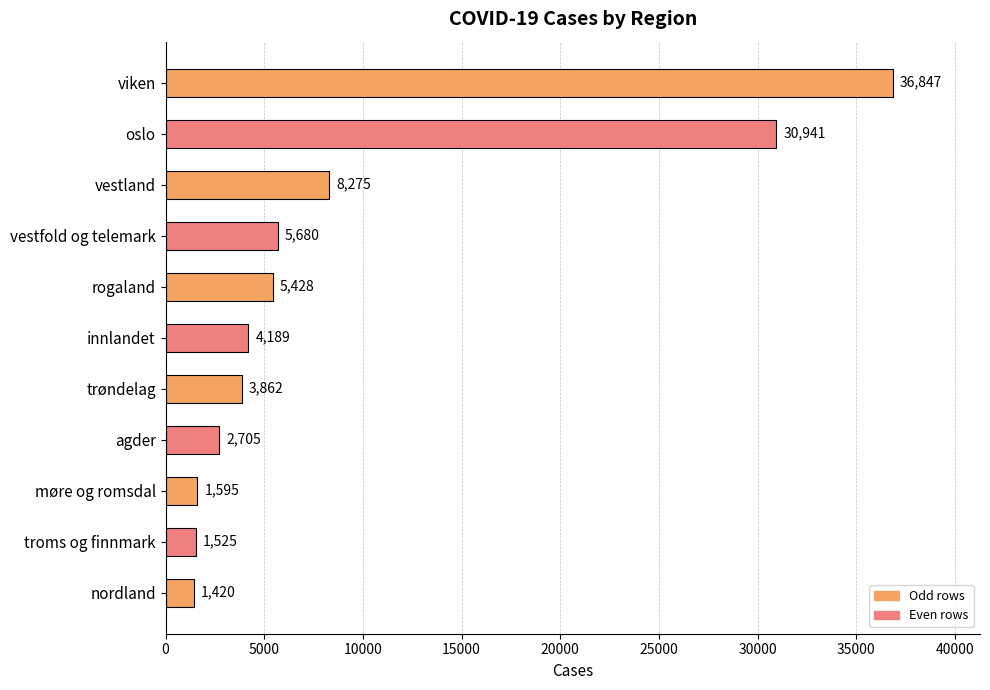

Reading top to bottom, transcribe all the data shown in this chart.

36847	30941	8275	5680	5428	4189	3862	2705	1595	1525	1420